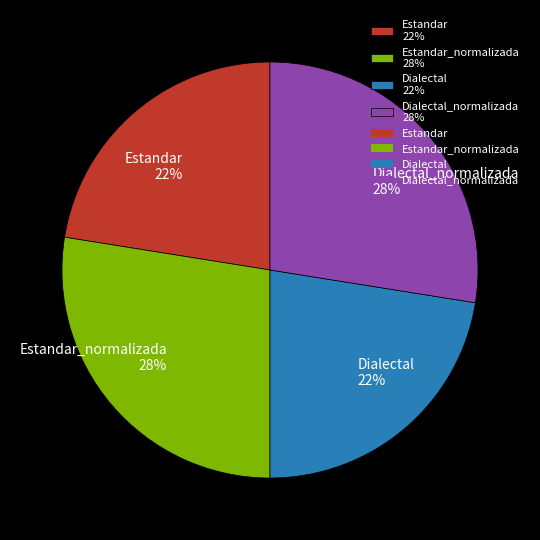

True or false: Estandar_normalizada 28% accounts for 28% of the total.

True